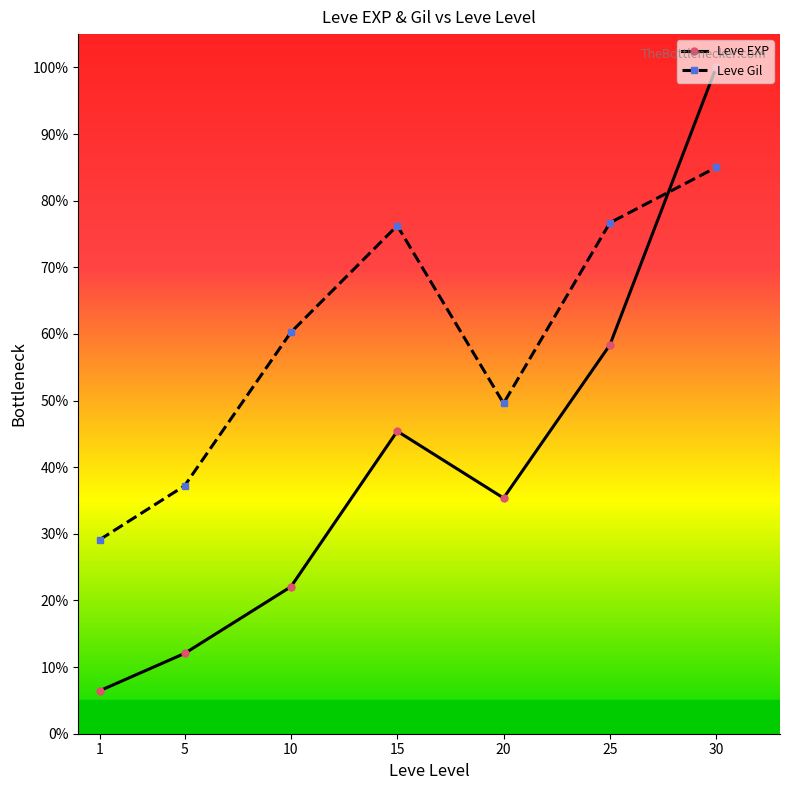

Reading right to left, extract all data points from this chart.

Leve EXP: 100.0	58.3	35.4	45.4	22.1	12.0	6.4
Leve Gil: 85.0	76.7	49.6	76.3	60.3	37.2	29.1